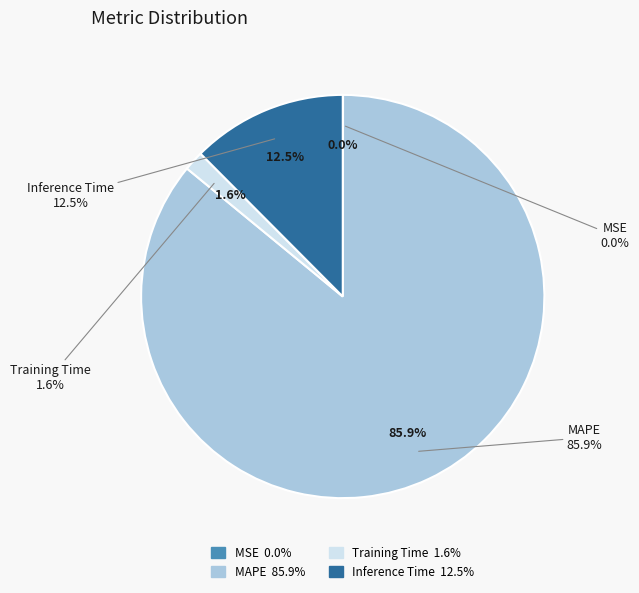

How many segments does this pie chart have?

4